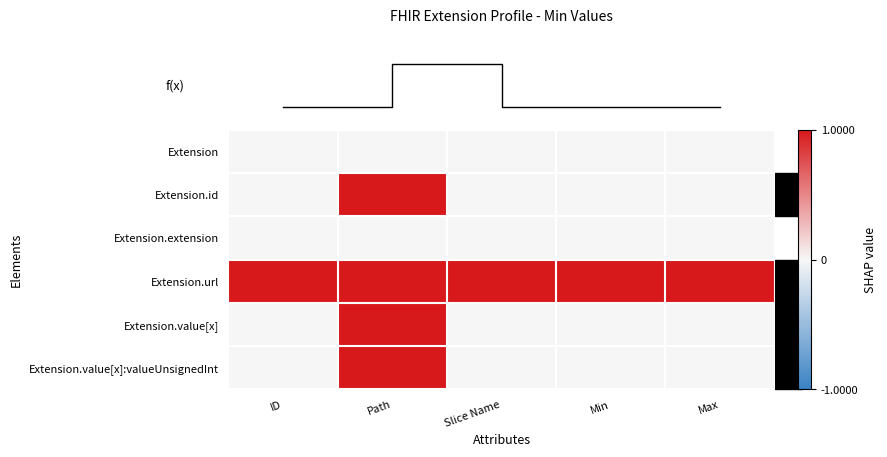

What is the total value across all series at Min?

1